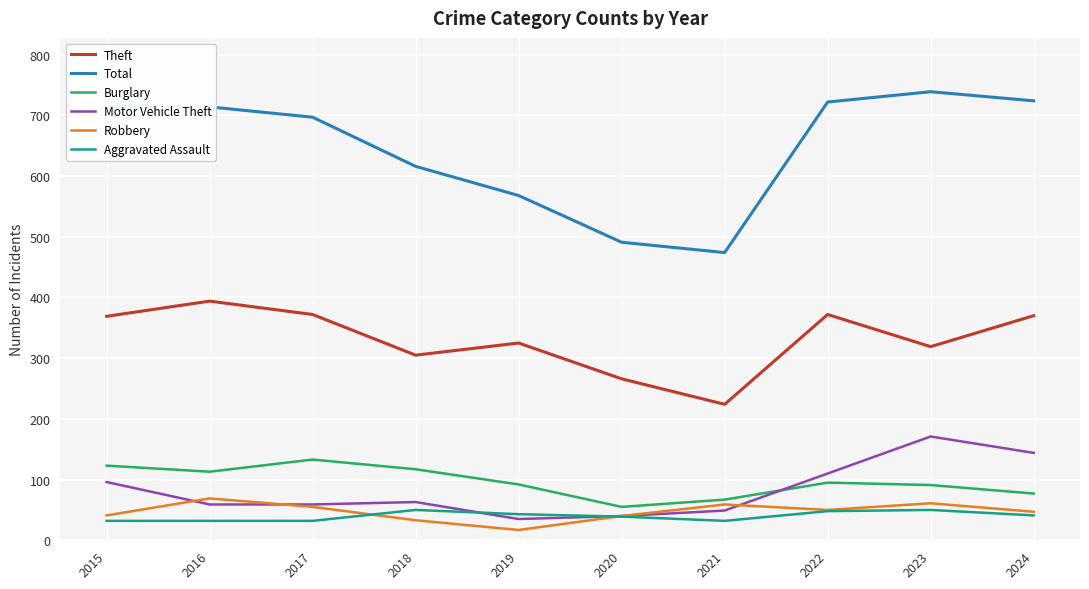

Which series has the largest range (max minus min)?

Total